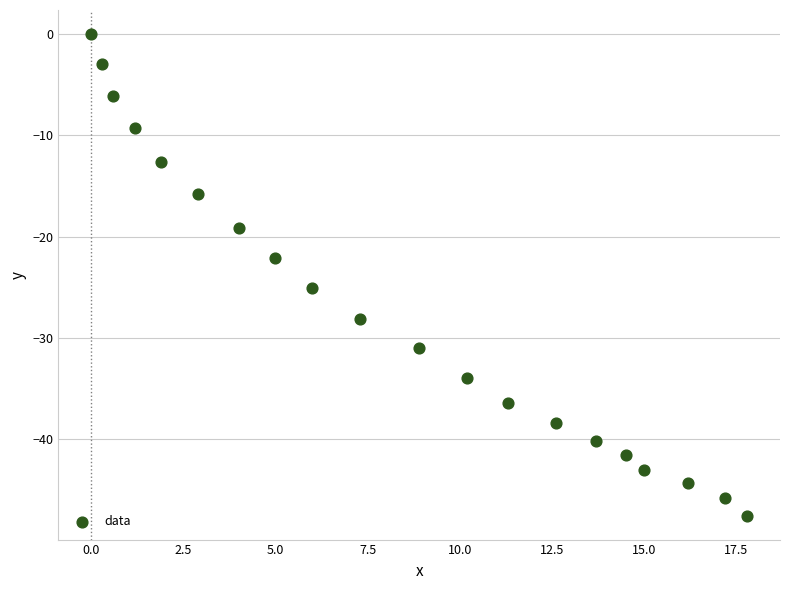

What Y value in the scatter plot is closest to -23?

-22.1